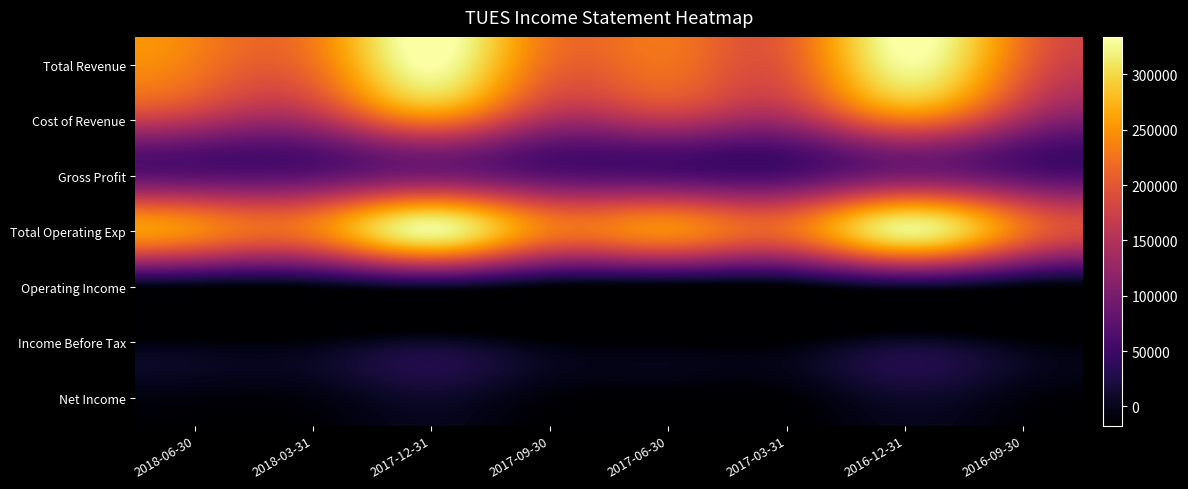

How many categories are shown in the chart?

8